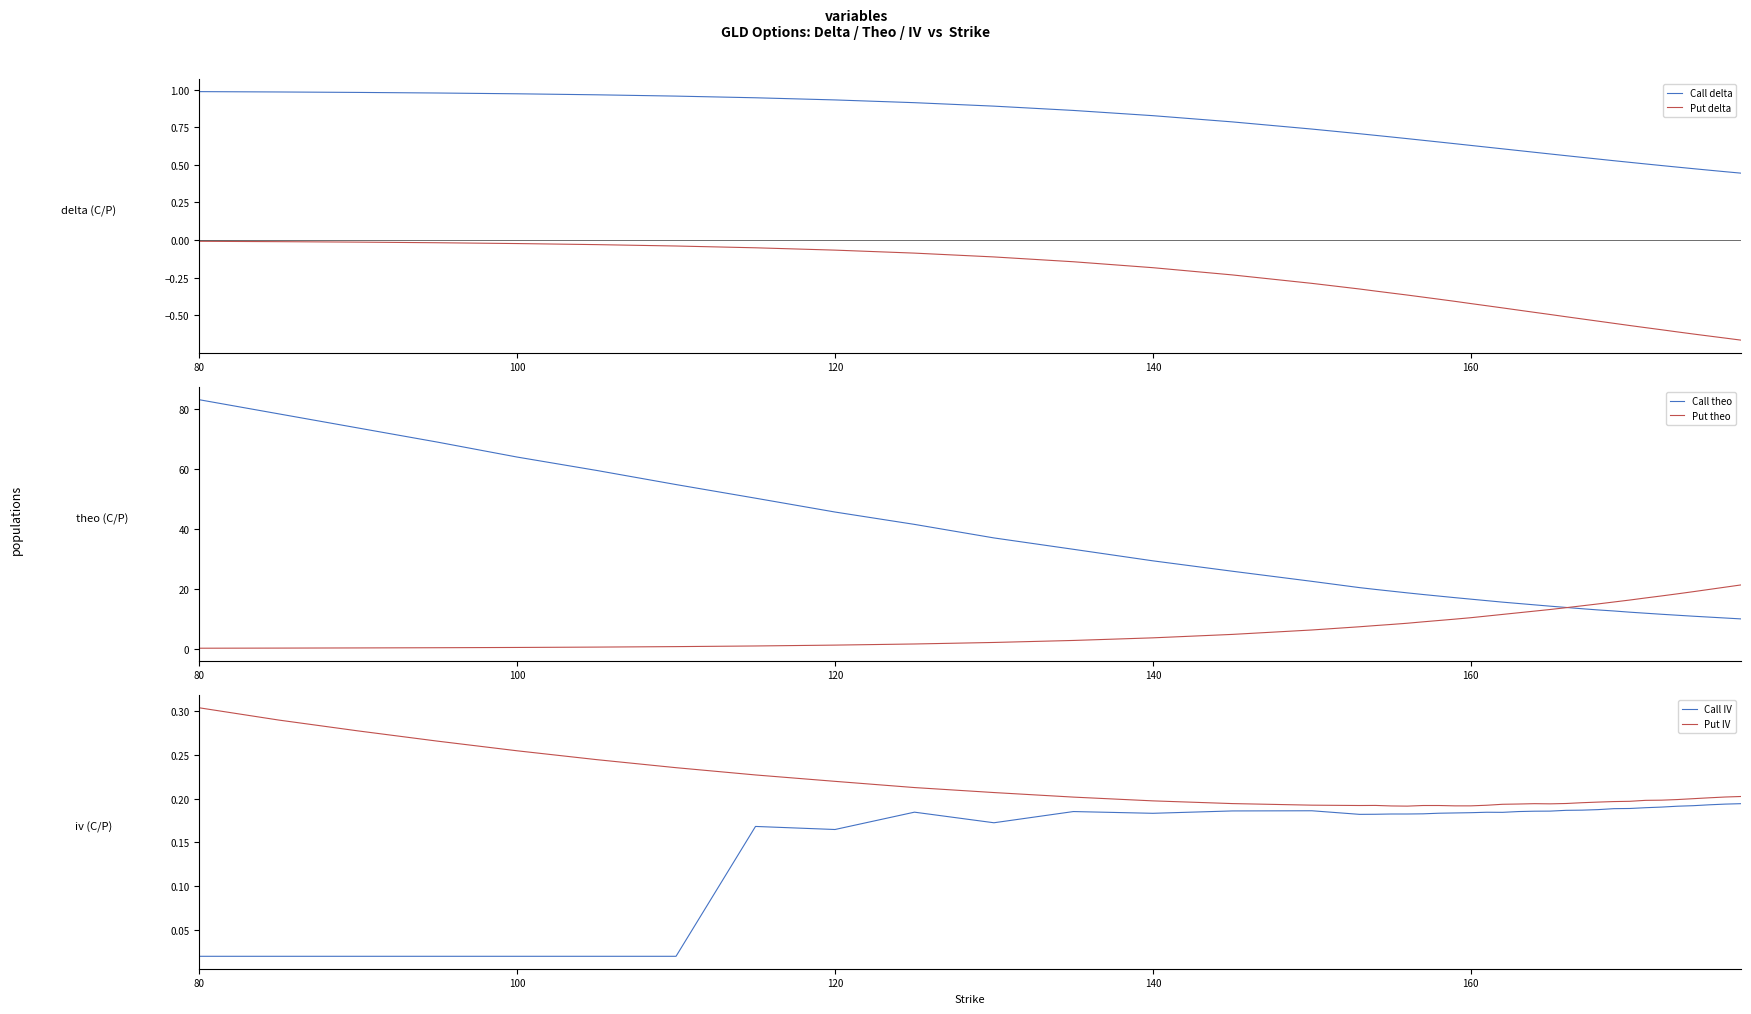

True or false: Call delta and Put delta intersect in this chart.

False